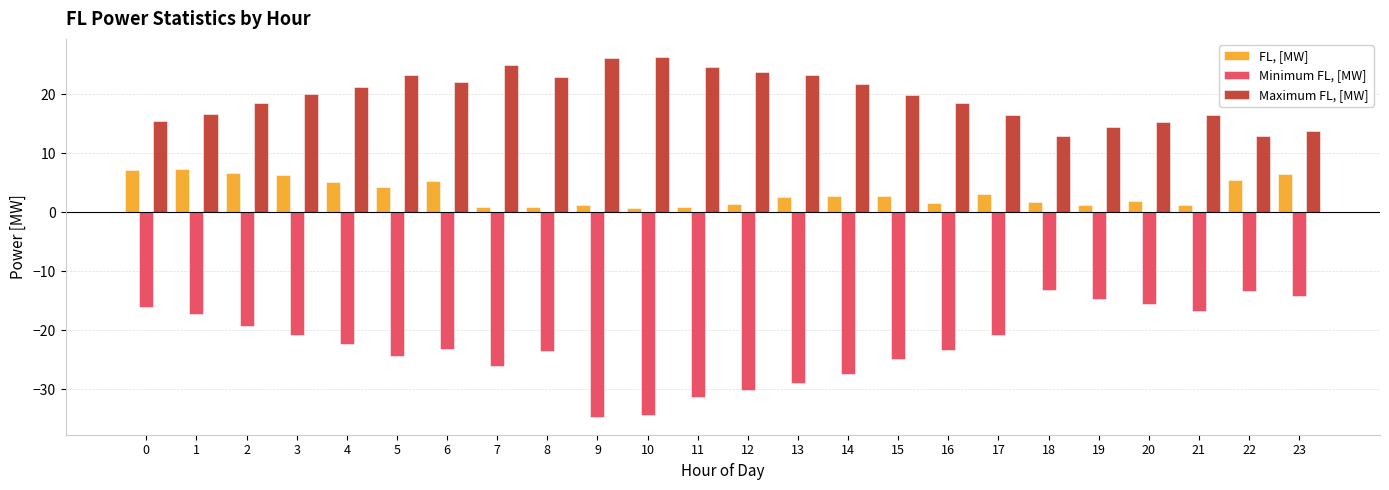

What is the difference between the highest and lowest values at 17?

37.3